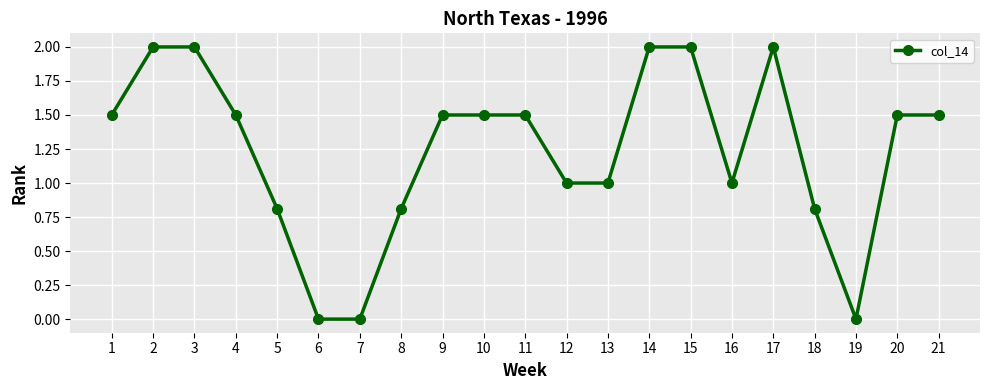

What is the greatest value displayed?

2.0